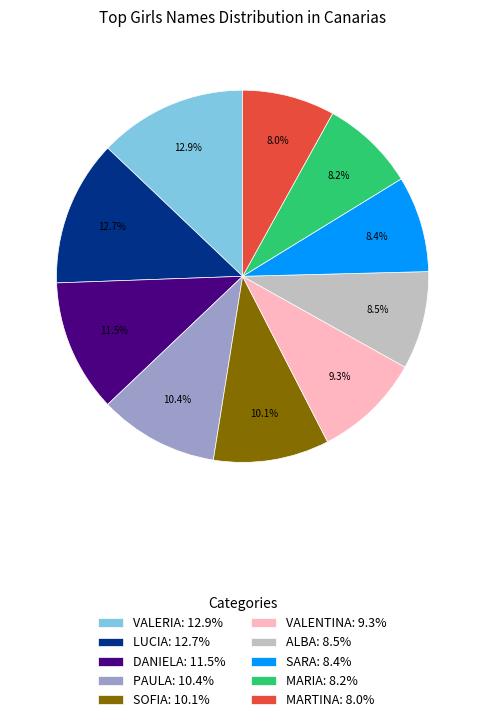

What percentage is the MARTINA slice, to the nearest percent?

8%